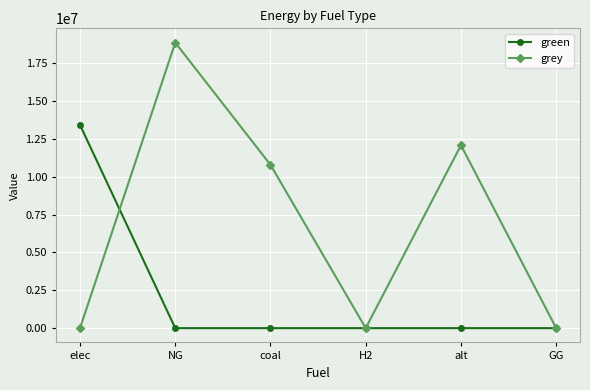

What is the difference between the grey values at alt and coal?

1295641.8